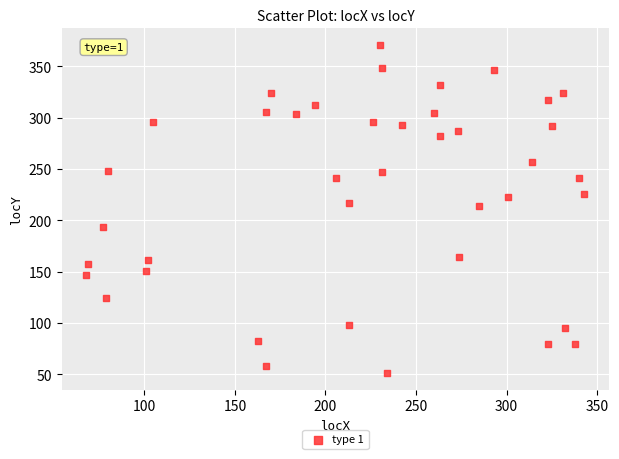

What is the range of X values (max minus min)?

275